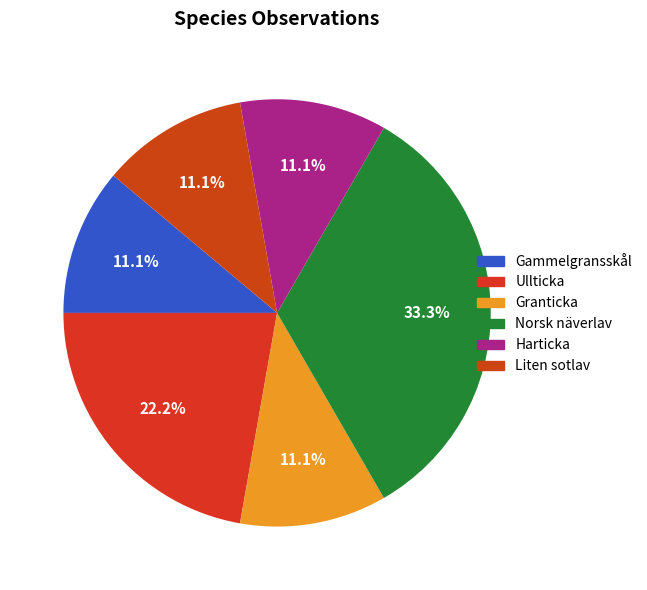

Combined, do Liten sotlav and Ullticka account for over 50%?

No